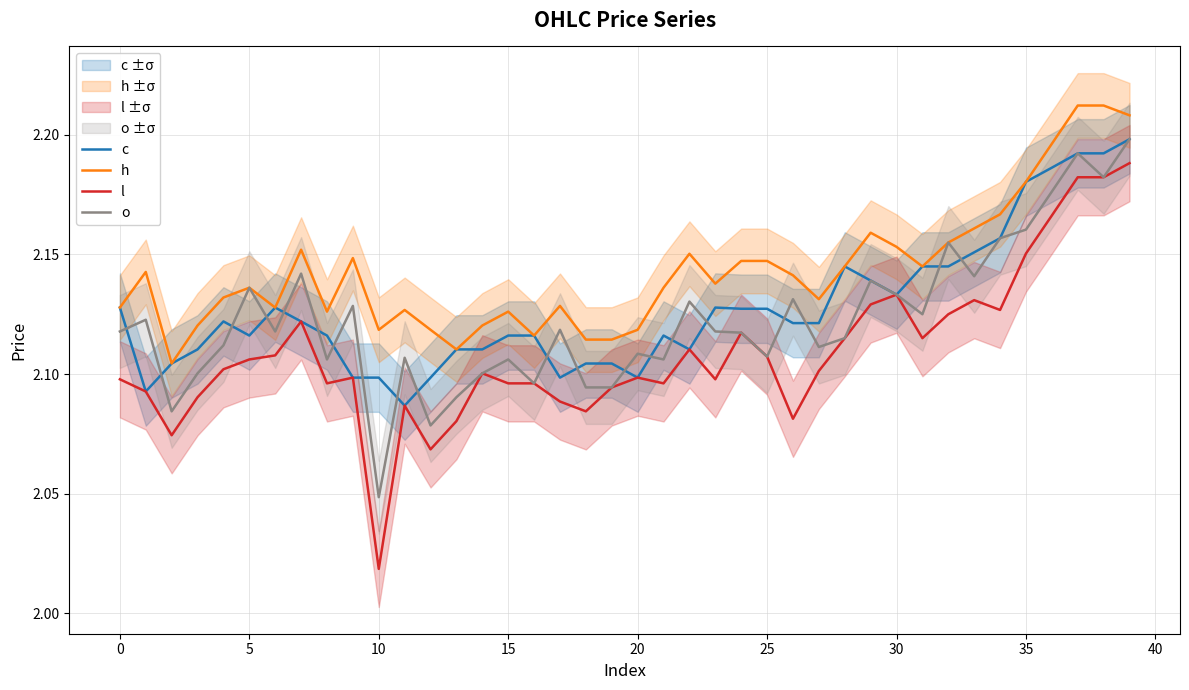

Reading left to right, extract all data points from this chart.

c: 2.1	2.1	2.1	2.1	2.1	2.1	2.1	2.1	2.1	2.1	2.1	2.1	2.1	2.1	2.1	2.1	2.1	2.1	2.1	2.1	2.1	2.1	2.1	2.1	2.1	2.1	2.1	2.1	2.1	2.1	2.1	2.1	2.1	2.2	2.2	2.2	2.2	2.2	2.2	2.2
h: 2.1	2.1	2.1	2.1	2.1	2.1	2.1	2.2	2.1	2.1	2.1	2.1	2.1	2.1	2.1	2.1	2.1	2.1	2.1	2.1	2.1	2.1	2.2	2.1	2.1	2.1	2.1	2.1	2.1	2.2	2.2	2.1	2.2	2.2	2.2	2.2	2.2	2.2	2.2	2.2
l: 2.1	2.1	2.1	2.1	2.1	2.1	2.1	2.1	2.1	2.1	2.0	2.1	2.1	2.1	2.1	2.1	2.1	2.1	2.1	2.1	2.1	2.1	2.1	2.1	2.1	2.1	2.1	2.1	2.1	2.1	2.1	2.1	2.1	2.1	2.1	2.2	2.2	2.2	2.2	2.2
o: 2.1	2.1	2.1	2.1	2.1	2.1	2.1	2.1	2.1	2.1	2.0	2.1	2.1	2.1	2.1	2.1	2.1	2.1	2.1	2.1	2.1	2.1	2.1	2.1	2.1	2.1	2.1	2.1	2.1	2.1	2.1	2.1	2.2	2.1	2.2	2.2	2.2	2.2	2.2	2.2